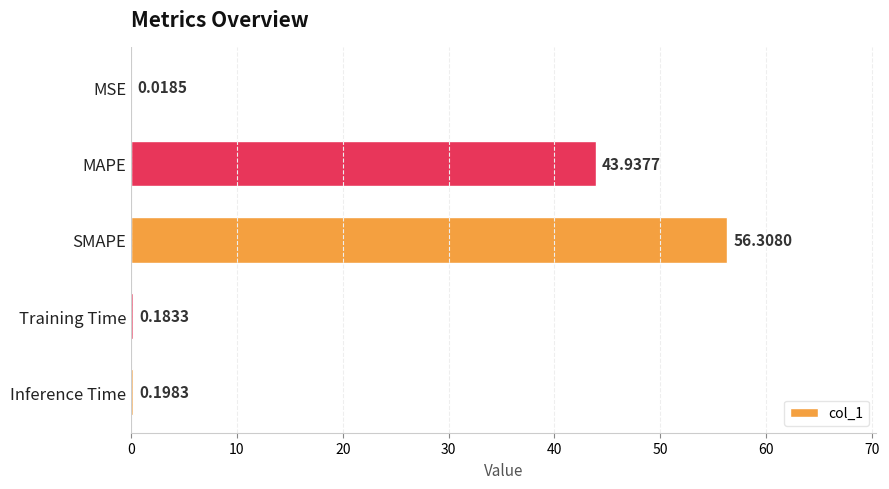

What is the change in value from SMAPE to Inference Time?

-56.1